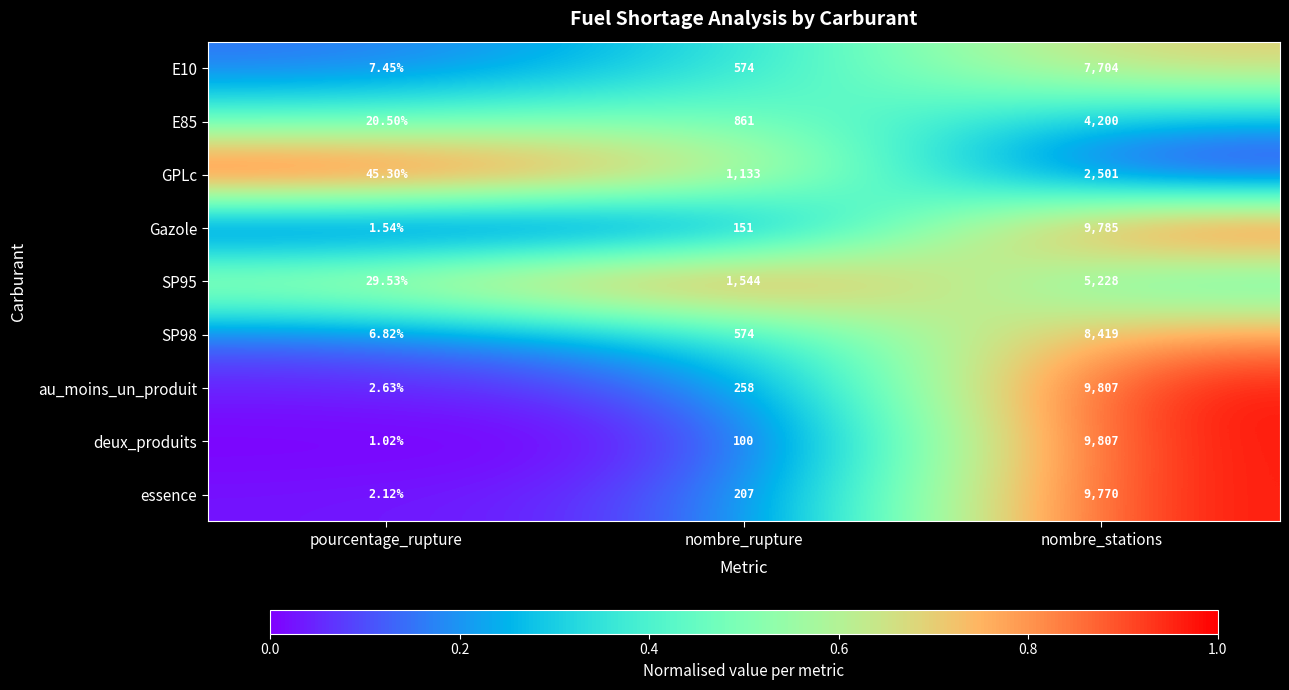

Which category has the highest value across all series?

nombre_stations